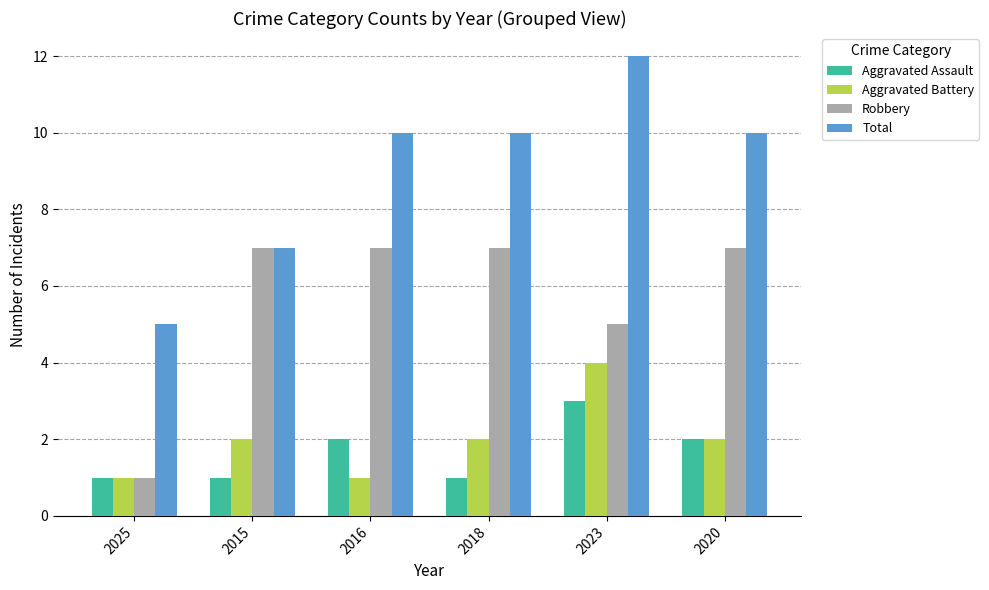

List the series in order of their peak value, highest first.

Total, Robbery, Aggravated Battery, Aggravated Assault